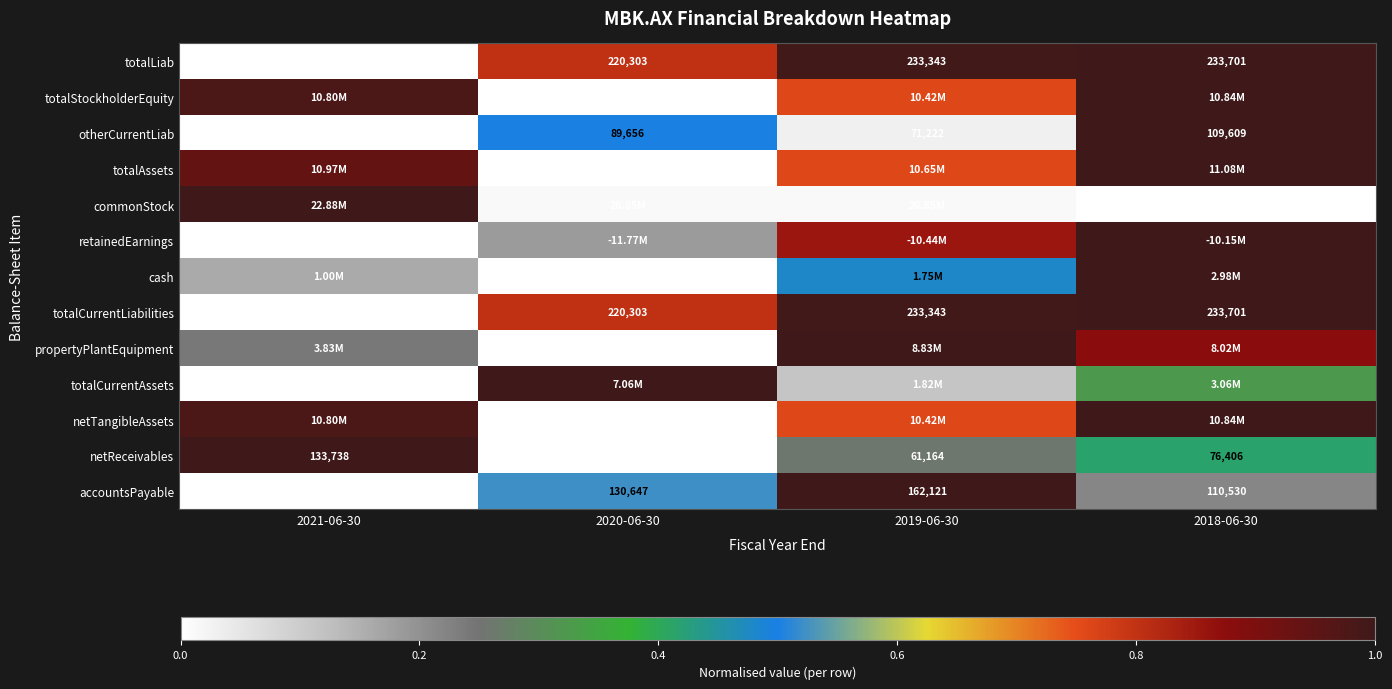

True or false: retainedEarnings has a value of 0.3 at 2019-06-30.

False